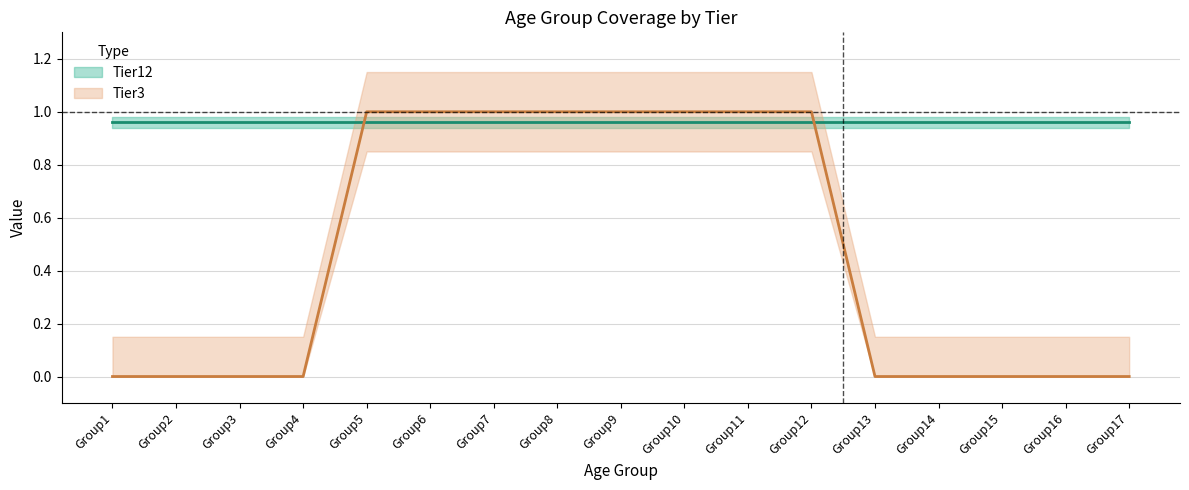

What is the greatest value displayed?

1